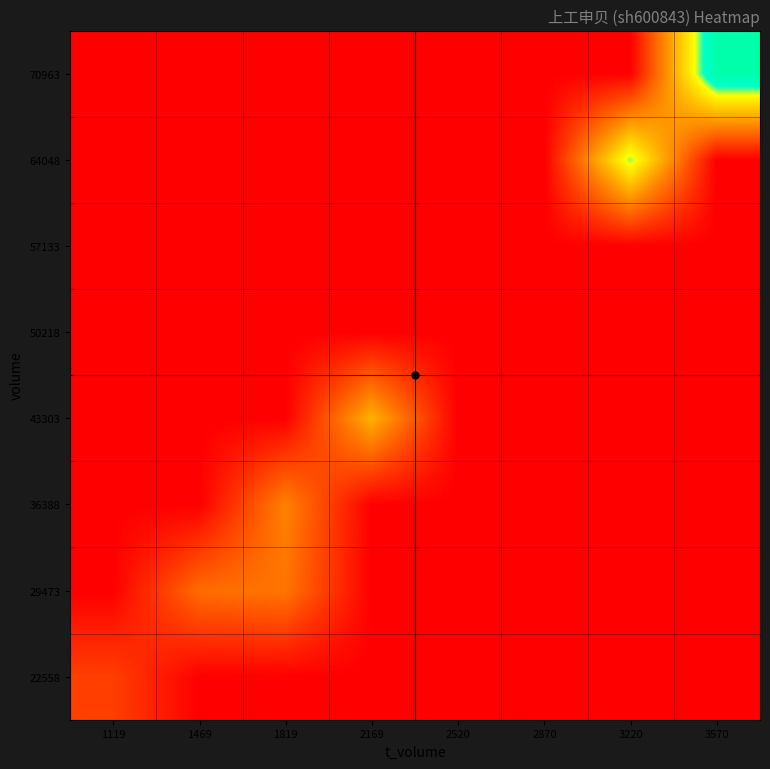

Count the number of data series in this chart.

8